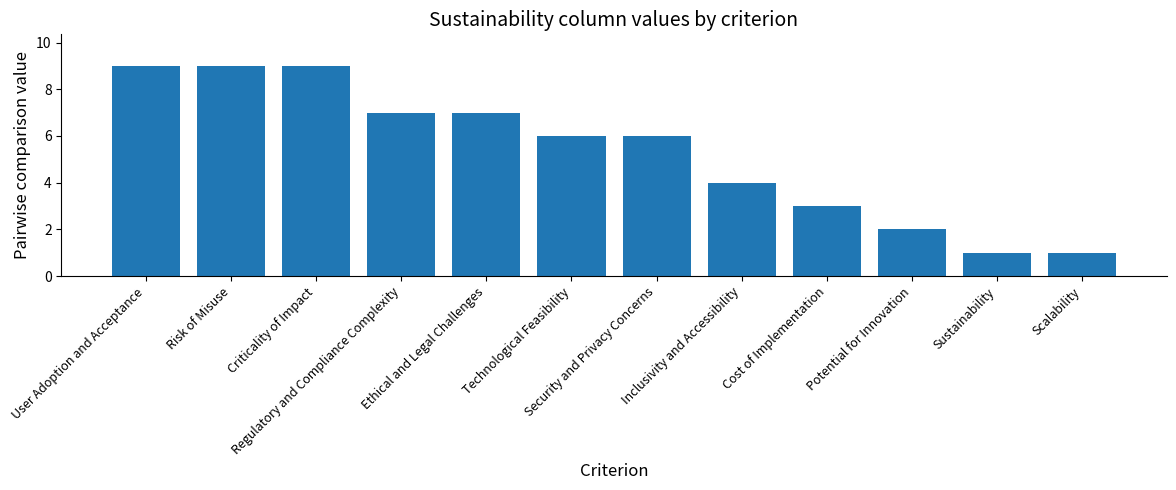

What is the difference between the maximum and second lowest values?

8